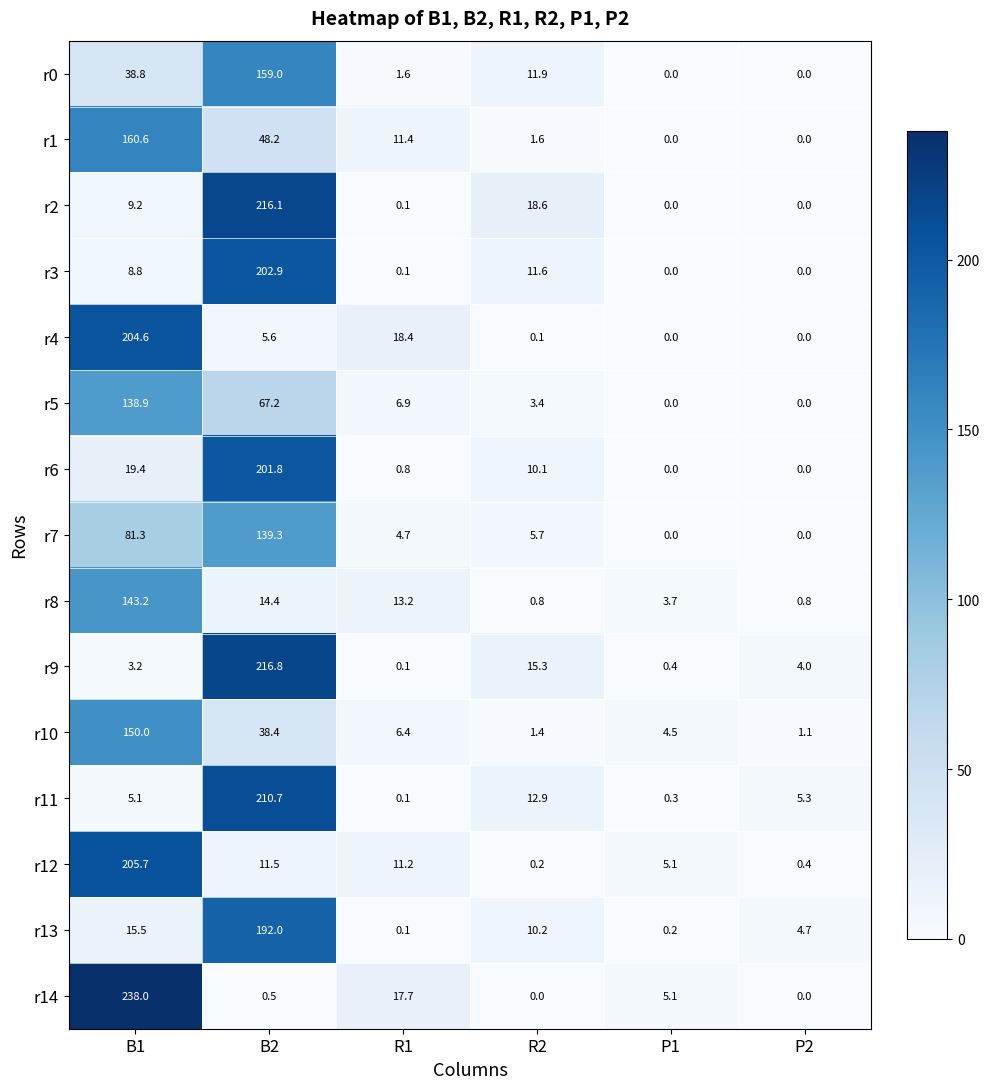

What is the greatest value displayed?

238.0